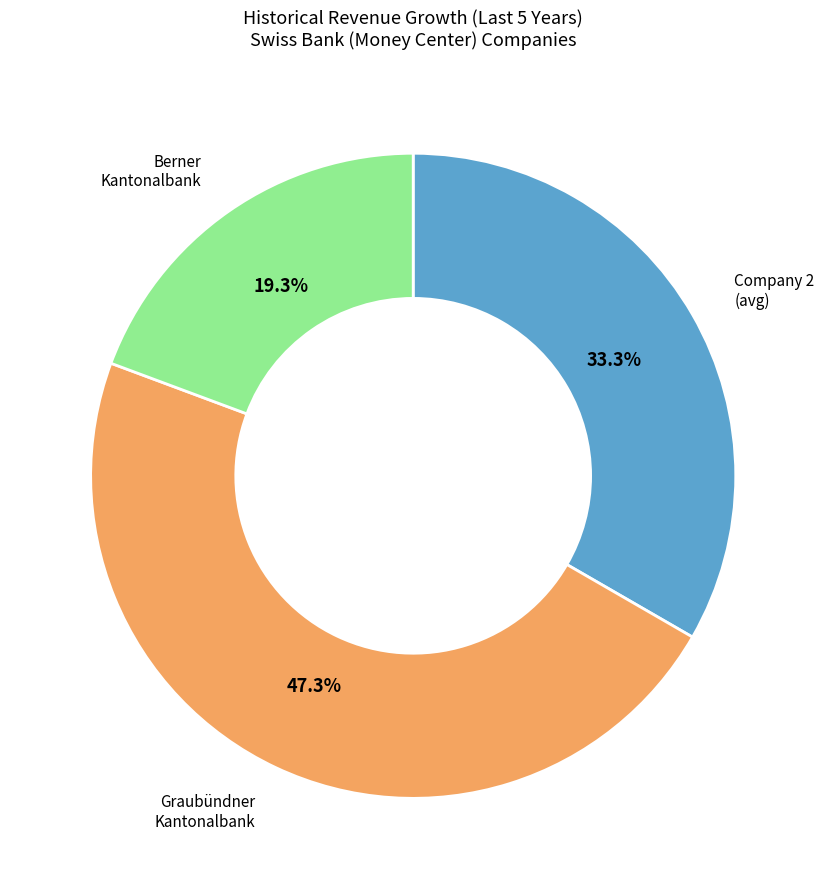

Combined, do Graubündner Kantonalbank and Company 2 (avg) account for over 50%?

Yes